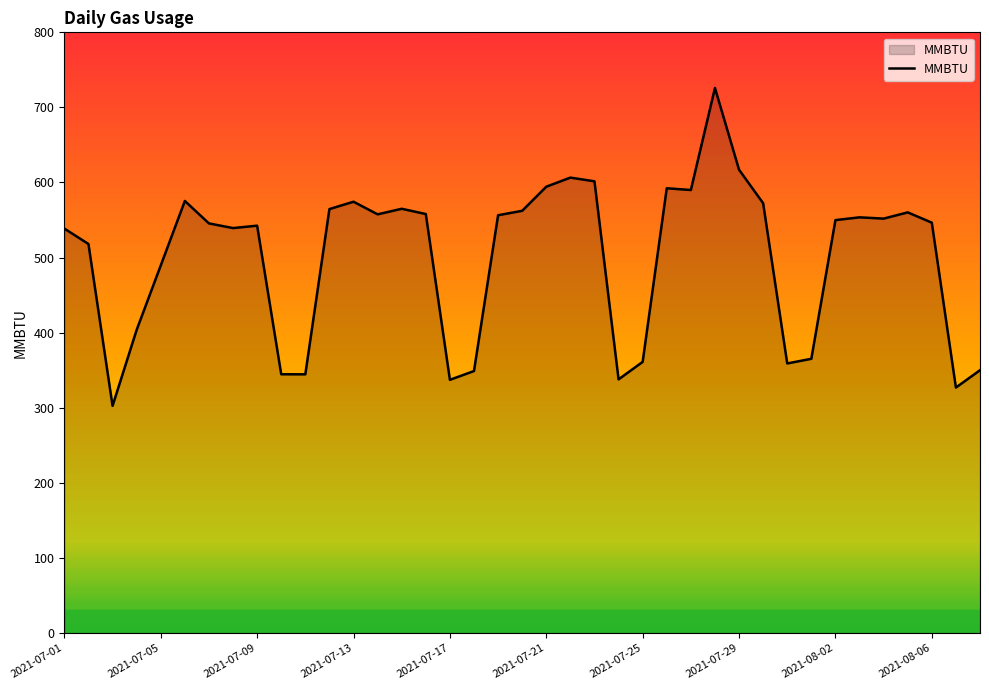

True or false: the data has more than 1 interior local peaks.

True